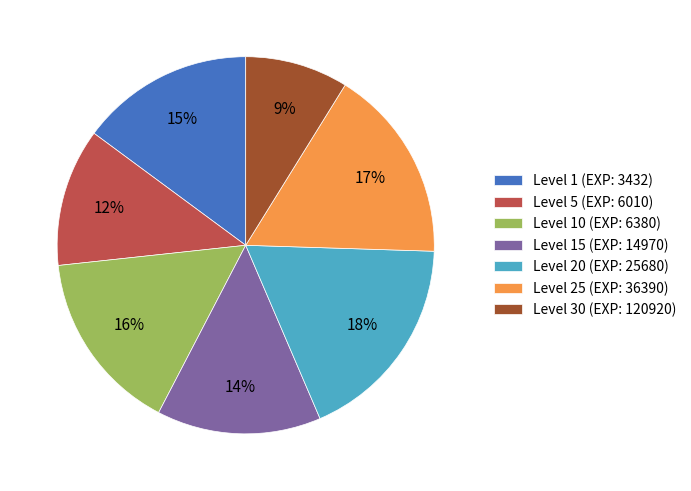

True or false: Level 30 (EXP: 120920) accounts for 9% of the total.

True